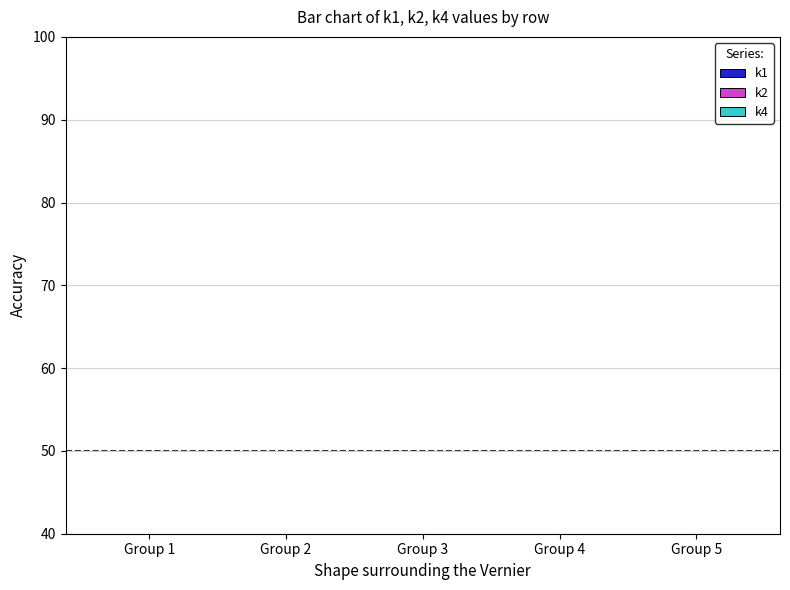

Is the value of k2 at Group 3 greater than the value of k4 at Group 5?

Yes